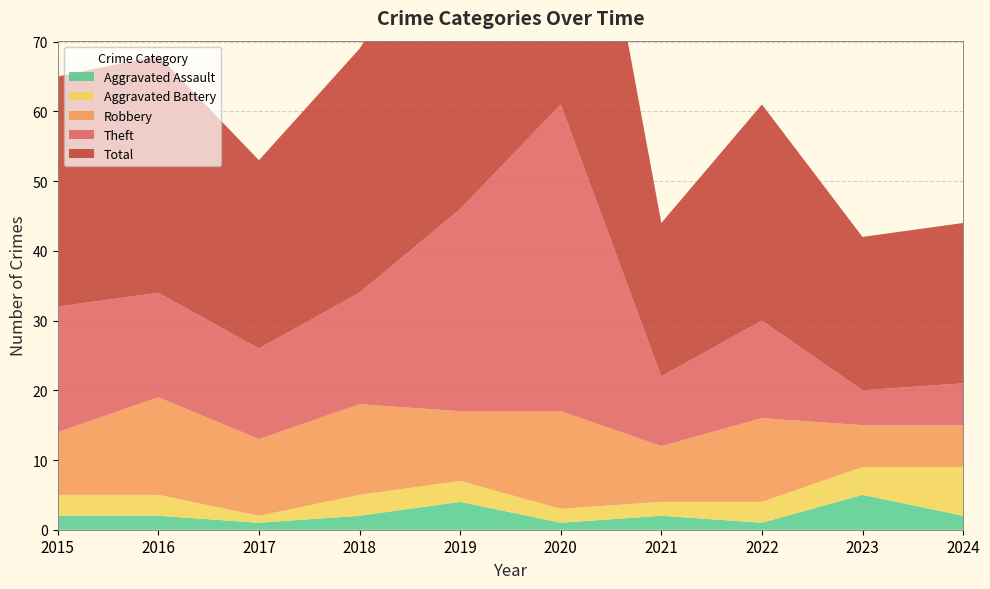

Reading left to right, list all the values displayed in this chart.

Aggravated Assault: 2015=2	2016=2	2017=1	2018=2	2019=4	2020=1	2021=2	2022=1	2023=5	2024=2
Aggravated Battery: 2015=3	2016=3	2017=1	2018=3	2019=3	2020=2	2021=2	2022=3	2023=4	2024=7
Robbery: 2015=9	2016=14	2017=11	2018=13	2019=10	2020=14	2021=8	2022=12	2023=6	2024=6
Theft: 2015=18	2016=15	2017=13	2018=16	2019=29	2020=44	2021=10	2022=14	2023=5	2024=6
Total: 2015=33	2016=34	2017=27	2018=35	2019=46	2020=61	2021=22	2022=31	2023=22	2024=23